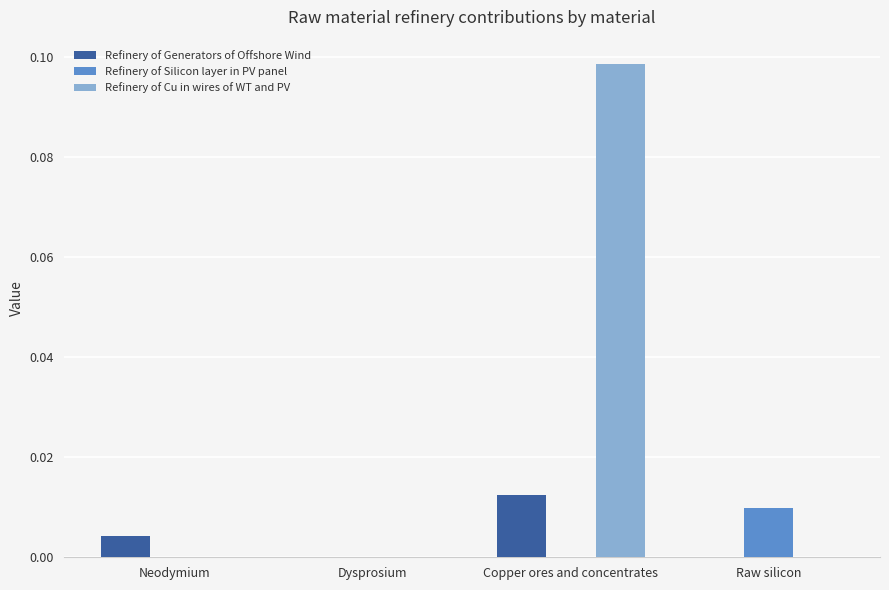

Which series has the largest total across all categories?

Refinery of Cu in wires of WT and PV